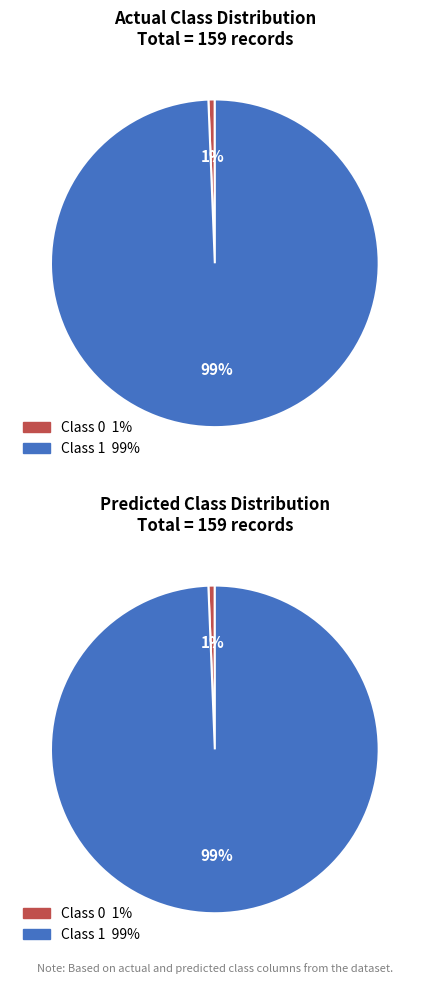

To the nearest percent, what is the combined percentage of Class 0 and Class 1?

100%